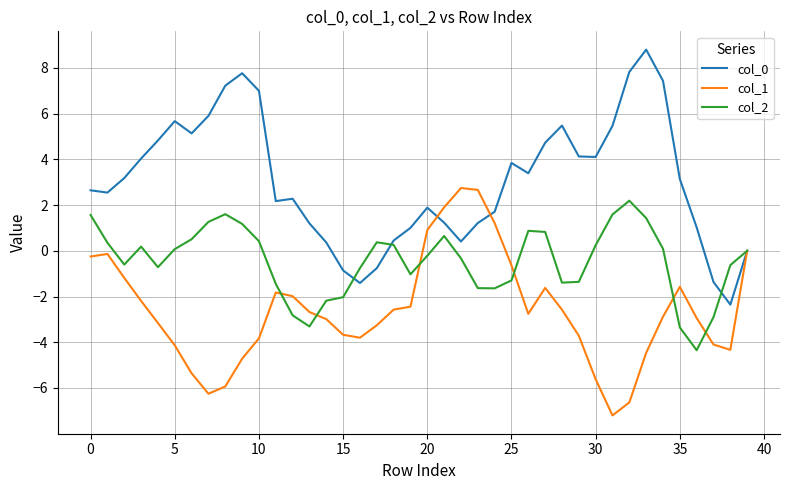

List the series in order of their overall mean, highest first.

col_0, col_2, col_1